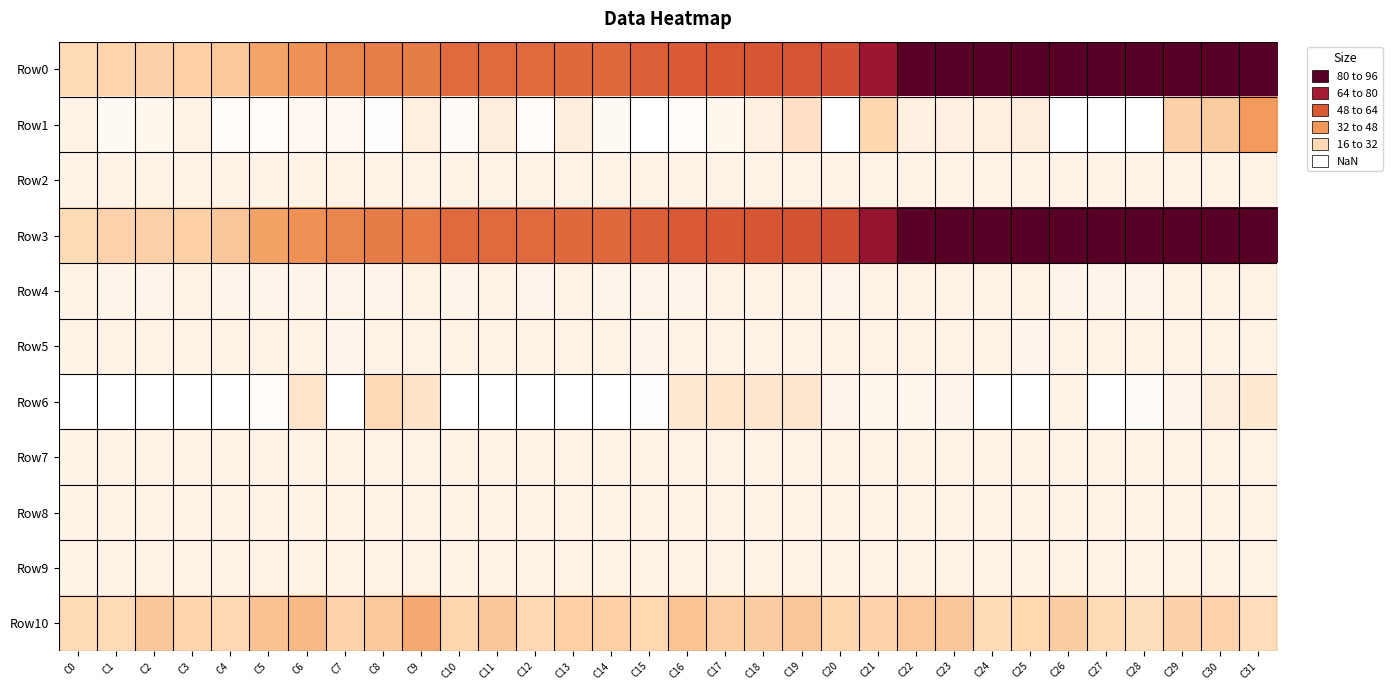

Reading right to left, list all the values displayed in this chart.

Row0: C31=190.4	C30=147.5	C29=142.2	C28=136.3	C27=138.4	C26=124.4	C25=124.1	C24=122.4	C23=120.5	C22=119.3	C21=97.3	C20=72.0	C19=70.7	C18=69.7	C17=69.2	C16=68.5	C15=66.4	C14=62.4	C13=62.4	C12=61.9	C11=61.9	C10=61.8	C9=55.2	C8=54.6	C7=51.3	C6=46.2	C5=38.9	C4=24.5	C3=21.7	C2=21.1	C1=19.8	C0=16.8
Row1: C31=42.3	C30=23.0	C29=21.1	C28=-27.6	C27=-14.0	C26=-14.4	C25=3.9	C24=3.1	C23=2.9	C22=2.7	C21=18.6	C20=-14.0	C19=11.5	C18=2.1	C17=-2.0	C16=-5.4	C15=-7.1	C14=-3.2	C13=3.7	C12=-5.2	C11=3.9	C10=-4.3	C9=3.3	C8=-6.4	C7=-2.4	C6=-2.1	C5=-5.5	C4=-5.5	C3=0.4	C2=-2.0	C1=-3.6	C0=0.7
Row2: C31=0.0	C30=0.0	C29=0.0	C28=0.0	C27=0.0	C26=0.0	C25=0.0	C24=0.0	C23=0.0	C22=0.0	C21=0.0	C20=0.0	C19=0.0	C18=0.0	C17=0.0	C16=0.0	C15=0.0	C14=0.0	C13=0.0	C12=0.0	C11=0.0	C10=0.0	C9=0.0	C8=0.0	C7=0.0	C6=0.0	C5=0.0	C4=0.0	C3=0.0	C2=0.0	C1=0.0	C0=0.0
Row3: C31=195.1	C30=149.2	C29=143.7	C28=139.1	C27=139.1	C26=125.2	C25=124.2	C24=122.4	C23=120.5	C22=119.4	C21=99.0	C20=73.4	C19=71.6	C18=69.7	C17=69.3	C16=68.7	C15=66.7	C14=62.5	C13=62.5	C12=62.2	C11=62.0	C10=62.0	C9=55.3	C8=55.0	C7=51.4	C6=46.3	C5=39.3	C4=25.1	C3=21.7	C2=21.2	C1=20.2	C0=16.8
Row4: C31=0.2	C30=0.2	C29=0.1	C28=-0.2	C27=-0.1	C26=-0.1	C25=0.0	C24=0.0	C23=0.0	C22=0.0	C21=0.2	C20=-0.2	C19=0.2	C18=0.0	C17=-0.0	C16=-0.1	C15=-0.1	C14=-0.1	C13=0.1	C12=-0.1	C11=0.1	C10=-0.1	C9=0.1	C8=-0.1	C7=-0.0	C6=-0.0	C5=-0.1	C4=-0.2	C3=0.0	C2=-0.1	C1=-0.2	C0=0.0
Row5: C31=0.3	C30=0.1	C29=0.0	C28=0.0	C27=0.0	C26=0.0	C25=-0.0	C24=0.2	C23=-0.0	C22=0.2	C21=0.0	C20=0.0	C19=-0.0	C18=0.0	C17=0.0	C16=-0.0	C15=-0.2	C14=0.1	C13=0.0	C12=0.3	C11=0.5	C10=0.4	C9=0.0	C8=0.0	C7=-0.7	C6=0.0	C5=0.0	C4=-0.0	C3=0.0	C2=0.0	C1=0.0	C0=0.0
Row6: C31=7.3	C30=3.5	C29=-0.6	C28=-4.9	C27=-9.5	C26=0.8	C25=-11.3	C24=-11.5	C23=-1.0	C22=-1.1	C21=-2.0	C20=-0.1	C19=8.9	C18=8.6	C17=9.4	C16=7.8	C15=-6.2	C14=-9.3	C13=-12.2	C12=-9.7	C11=-8.0	C10=-10.1	C9=9.9	C8=17.2	C7=-8.4	C6=9.6	C5=-5.4	C4=-26.9	C3=-38.8	C2=-29.5	C1=-35.4	C0=-44.6
Row7: C31=0.6	C30=0.4	C29=0.4	C28=0.6	C27=0.5	C26=0.3	C25=0.4	C24=0.5	C23=0.3	C22=0.3	C21=0.4	C20=0.4	C19=0.3	C18=0.3	C17=0.3	C16=0.2	C15=0.4	C14=0.4	C13=0.4	C12=0.5	C11=0.3	C10=0.4	C9=0.1	C8=0.3	C7=0.4	C6=0.2	C5=0.2	C4=0.5	C3=0.4	C2=0.3	C1=0.5	C0=0.5
Row8: C31=0.0	C30=0.0	C29=0.0	C28=0.0	C27=0.0	C26=0.0	C25=0.0	C24=0.0	C23=0.0	C22=0.0	C21=0.0	C20=0.0	C19=0.0	C18=0.0	C17=0.0	C16=0.0	C15=0.0	C14=0.0	C13=0.0	C12=0.0	C11=0.0	C10=0.0	C9=0.0	C8=0.0	C7=0.0	C6=0.0	C5=0.0	C4=0.0	C3=0.0	C2=0.0	C1=0.0	C0=0.0
Row9: C31=0.0	C30=0.0	C29=0.0	C28=0.0	C27=0.0	C26=0.0	C25=0.0	C24=0.0	C23=0.0	C22=0.0	C21=0.0	C20=0.0	C19=0.0	C18=0.0	C17=0.0	C16=0.0	C15=0.0	C14=0.0	C13=0.0	C12=0.0	C11=0.0	C10=0.0	C9=0.0	C8=0.0	C7=0.0	C6=0.0	C5=0.0	C4=0.0	C3=0.0	C2=0.0	C1=0.0	C0=0.0
Row10: C31=15.2	C30=19.9	C29=21.0	C28=14.4	C27=16.3	C26=22.6	C25=18.3	C24=16.5	C23=25.0	C22=24.8	C21=20.2	C20=19.2	C19=25.6	C18=22.7	C17=22.3	C16=26.8	C15=18.1	C14=21.5	C13=21.8	C12=17.8	C11=24.9	C10=18.8	C9=36.5	C8=24.1	C7=20.1	C6=30.8	C5=26.9	C4=17.5	C3=19.5	C2=24.9	C1=16.3	C0=16.6